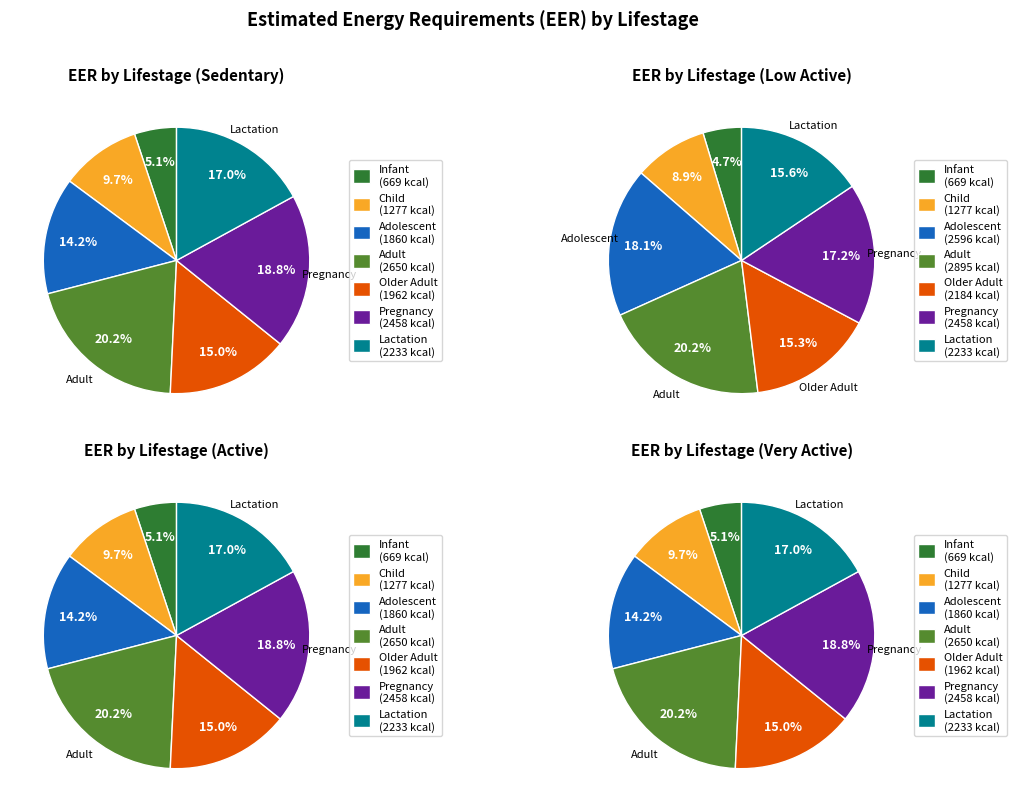

How many slices are in this pie chart?

7